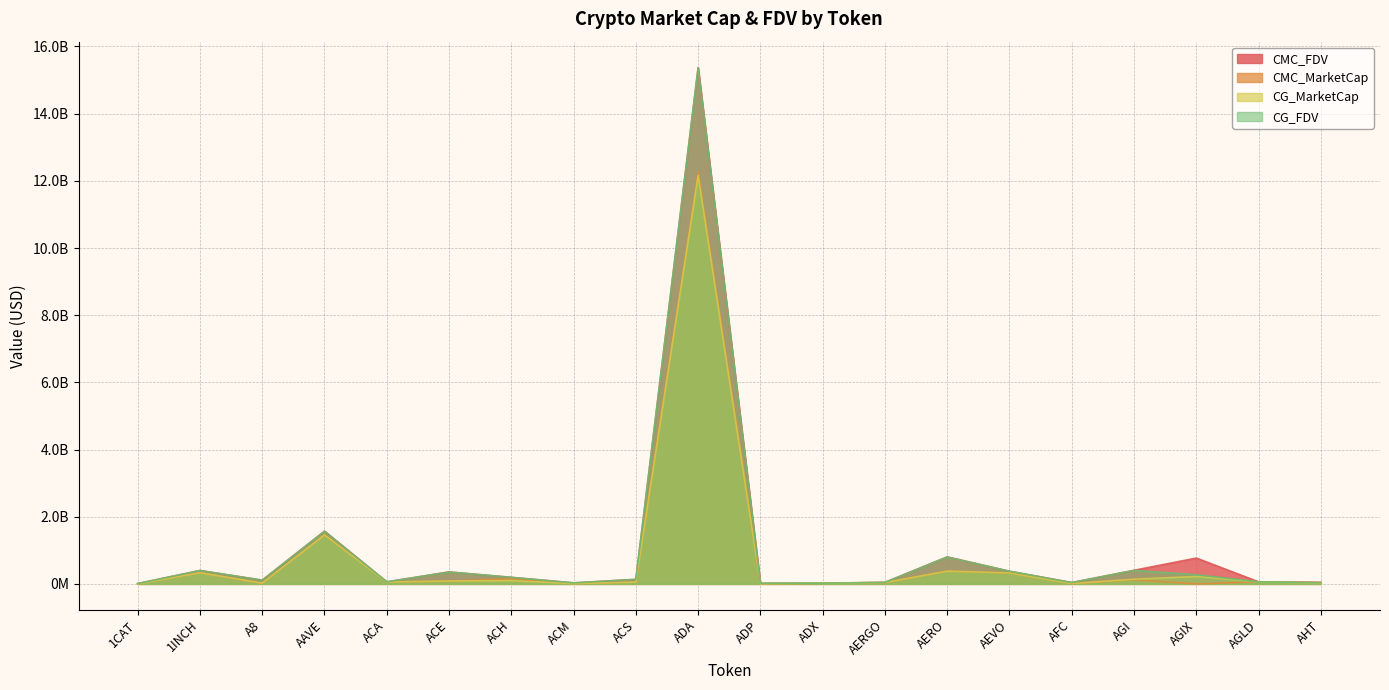

What is the sum of the CMC_FDV values at ADX and ACE?

377469968.6